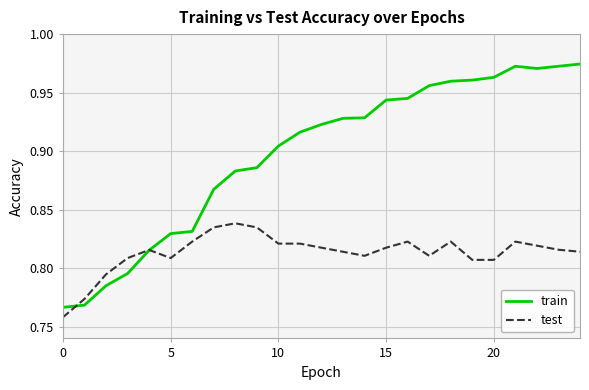

How many test values are between 0 and 1?

25